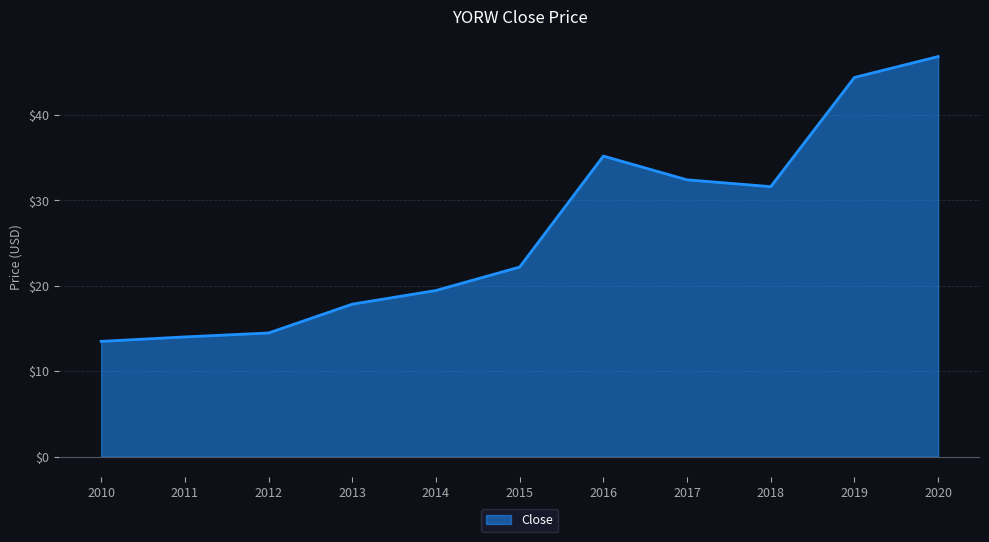

What is the difference between the second highest and second lowest values?

30.4